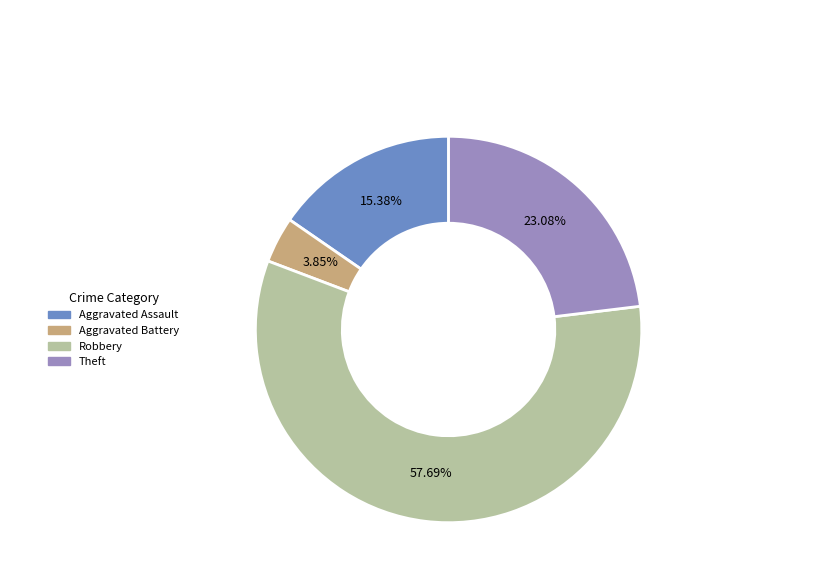

Do Aggravated Battery and Aggravated Assault together represent more than half of the pie?

No